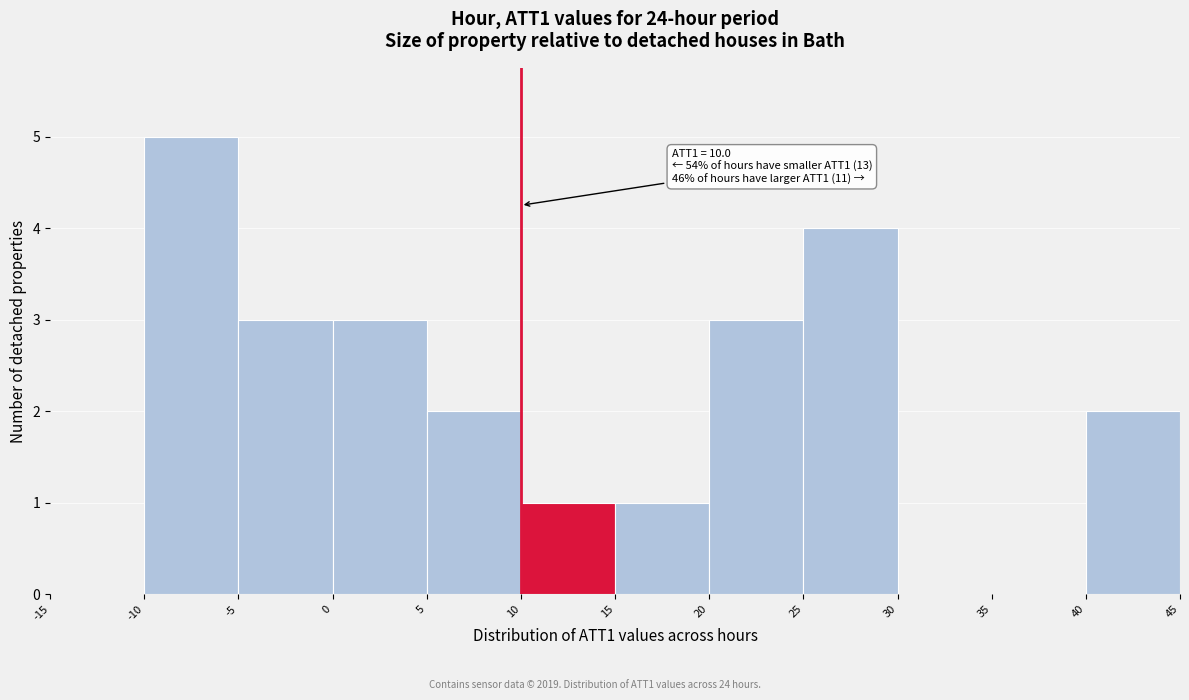

Which range on the x-axis has the tallest bar?

-10 to -5